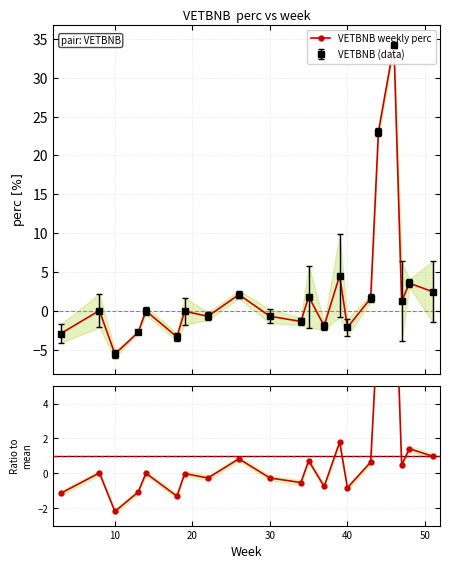

What is the average value of the VETBNB weekly perc series?

2.5